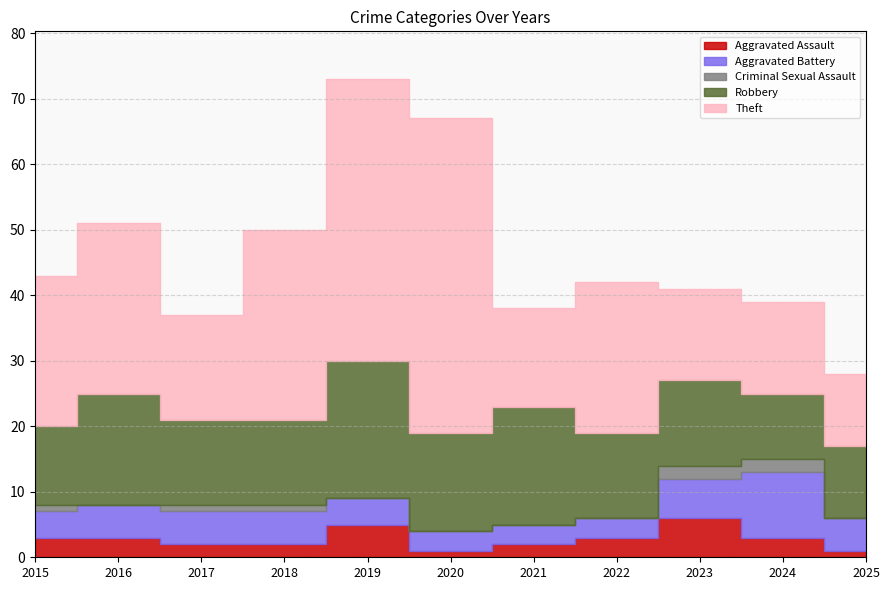

What is the value of the Theft point at the 8th from the left?

23